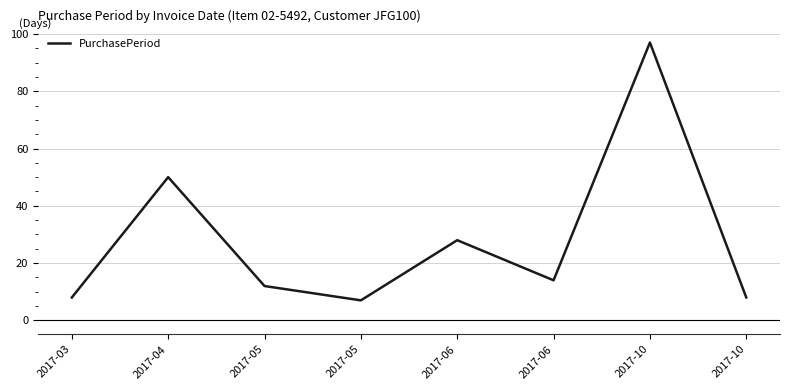

How many lines are shown in the chart?

1